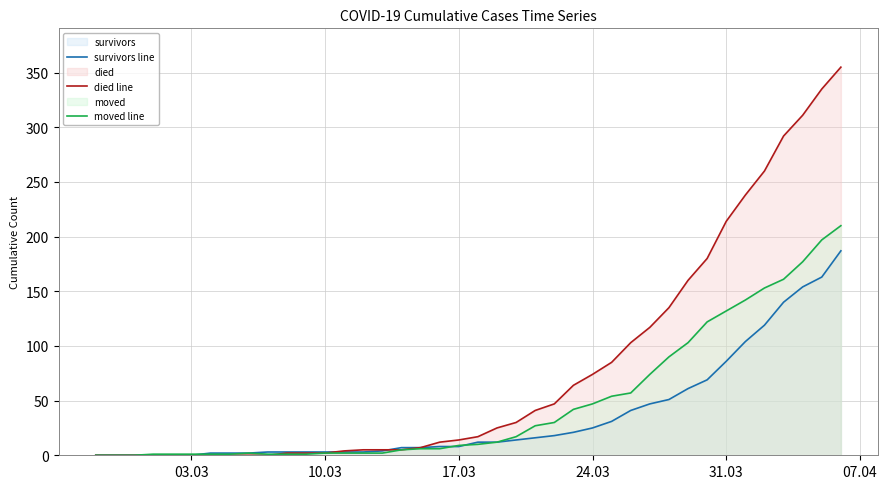

True or false: survivors line has more than 2 interior local peaks.

False